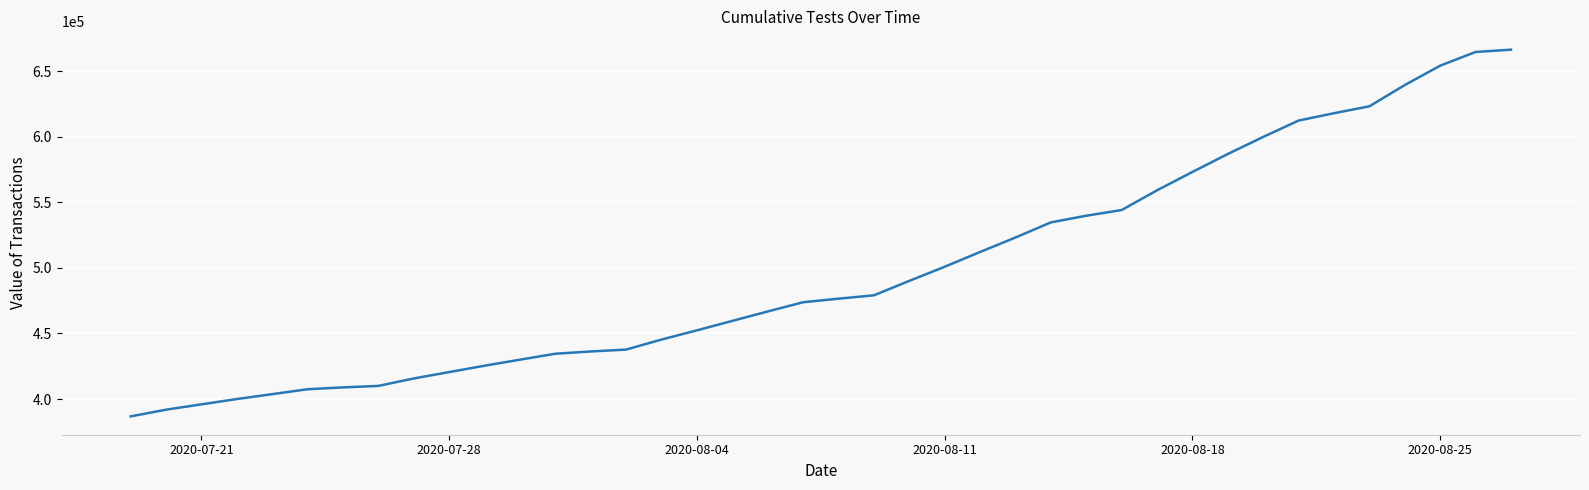

What is the difference between the maximum and minimum values?

279767